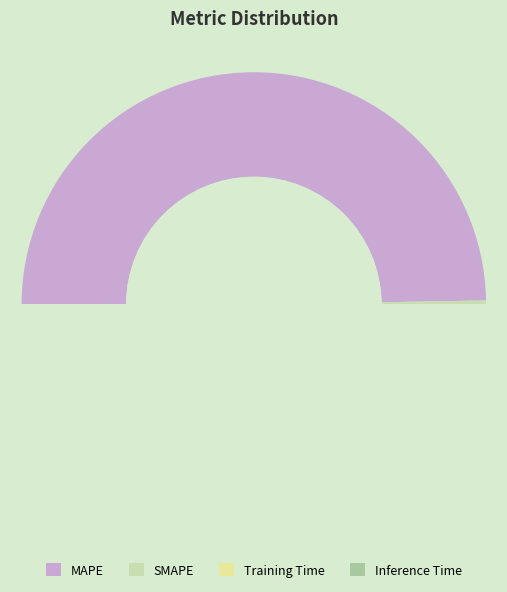

Is Inference Time the majority of the pie?

No